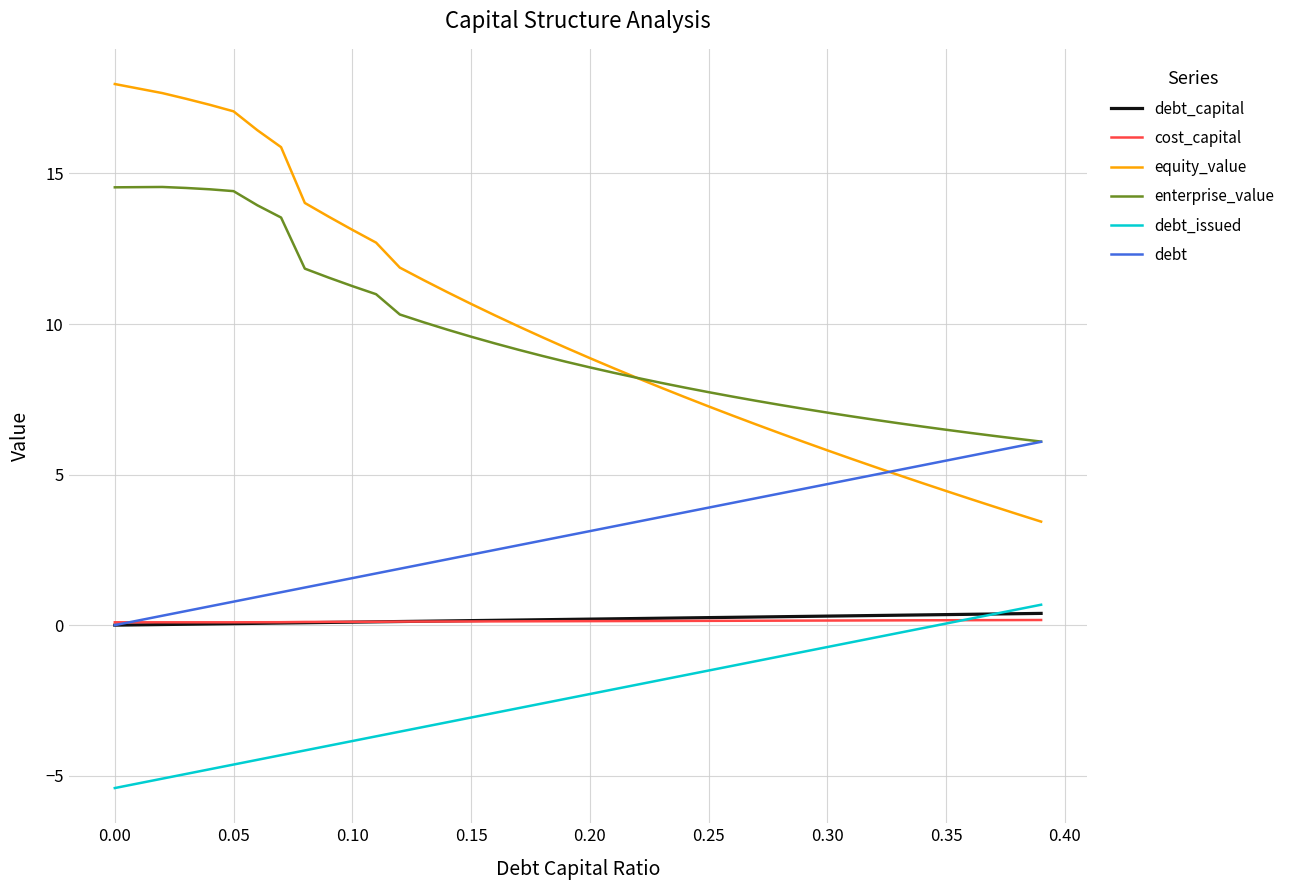

What is the maximum value shown in the chart?

18.0